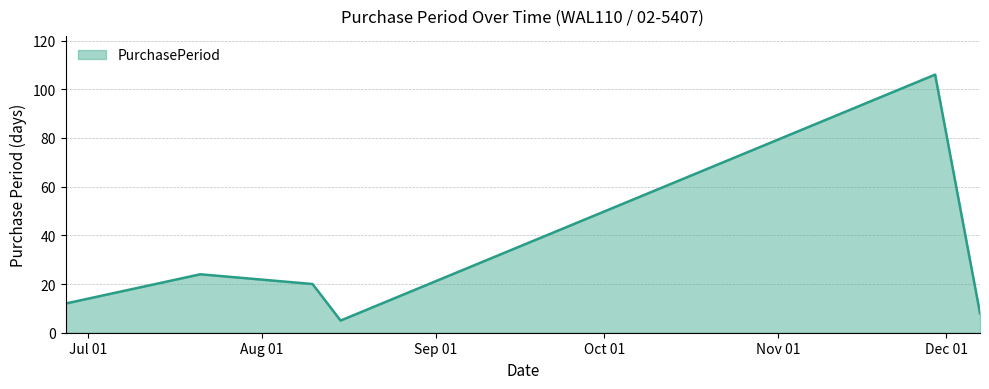

What is the maximum value shown in the chart?

106